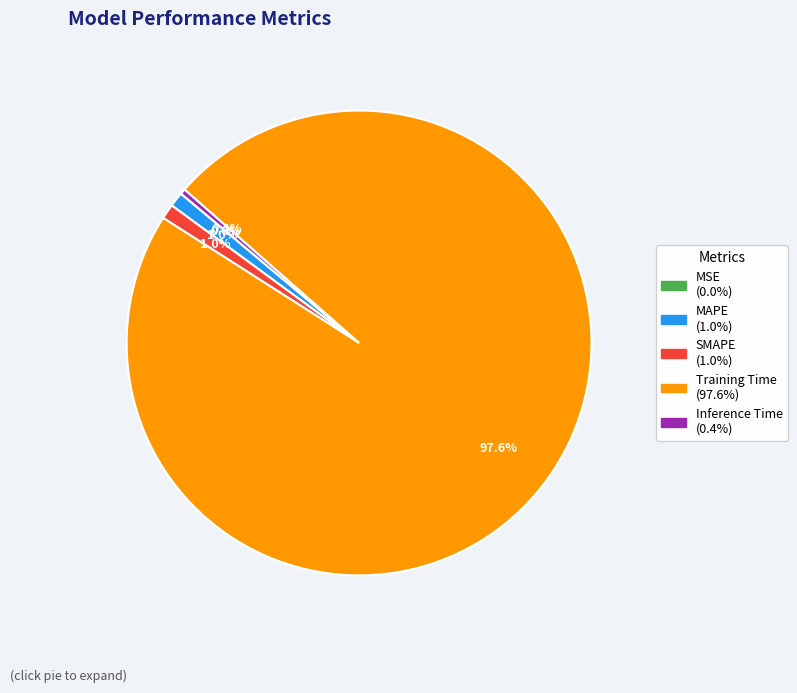

What percentage is the MAPE slice, to the nearest percent?

1%